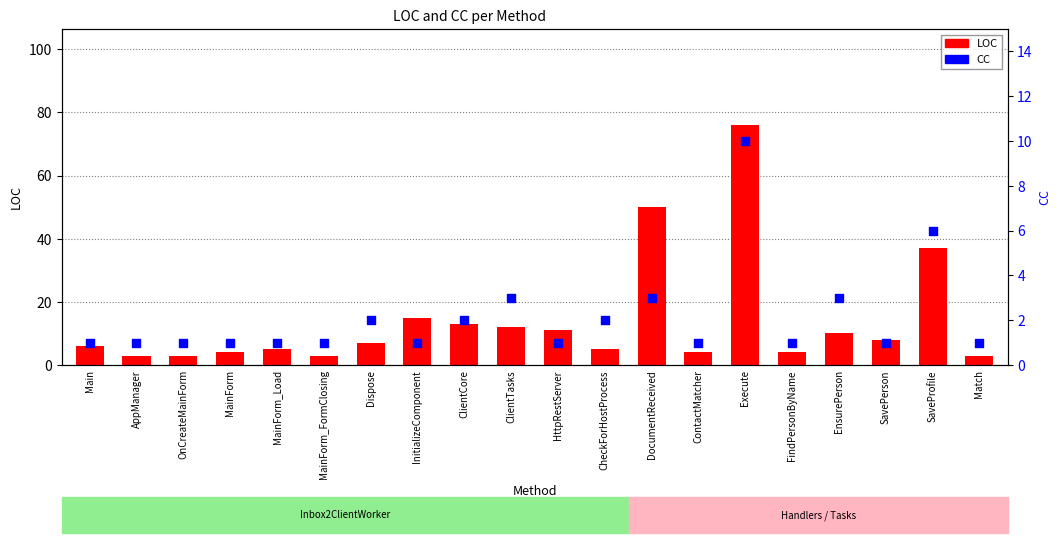

Which series contains the lowest Y value?

CC